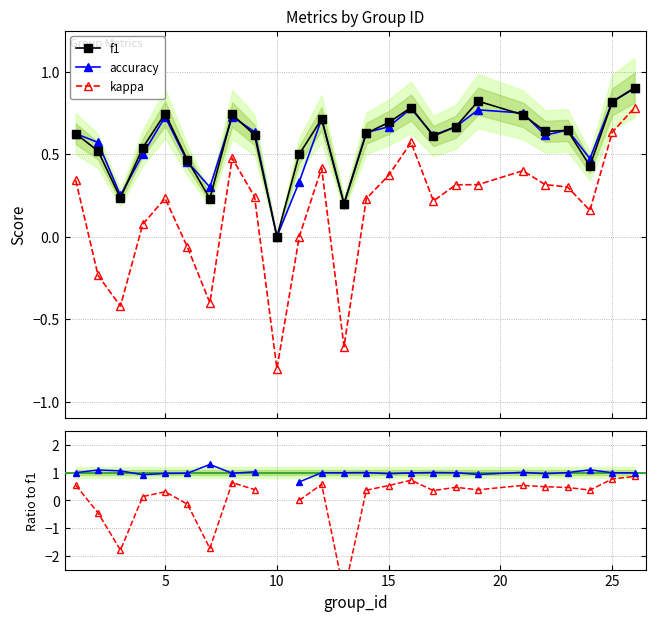

True or false: kappa has more than 2 points higher than both neighbors.

True